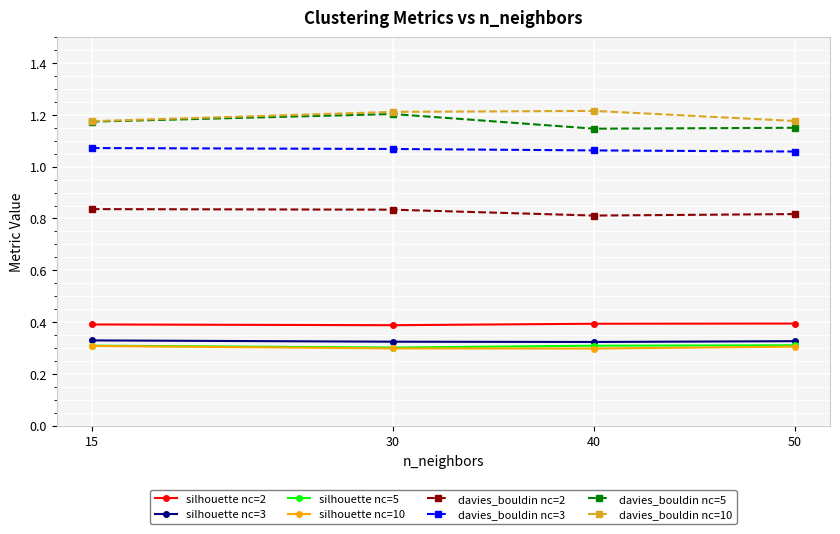

What is the spread (max minus min) of values at 40?

0.9